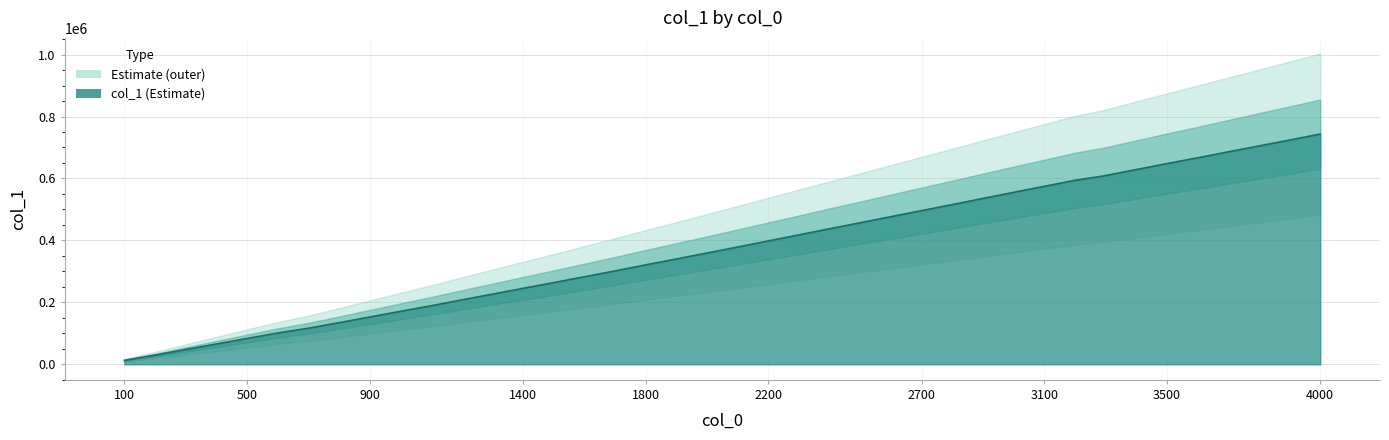

Where does the data first go above 378613?

2200